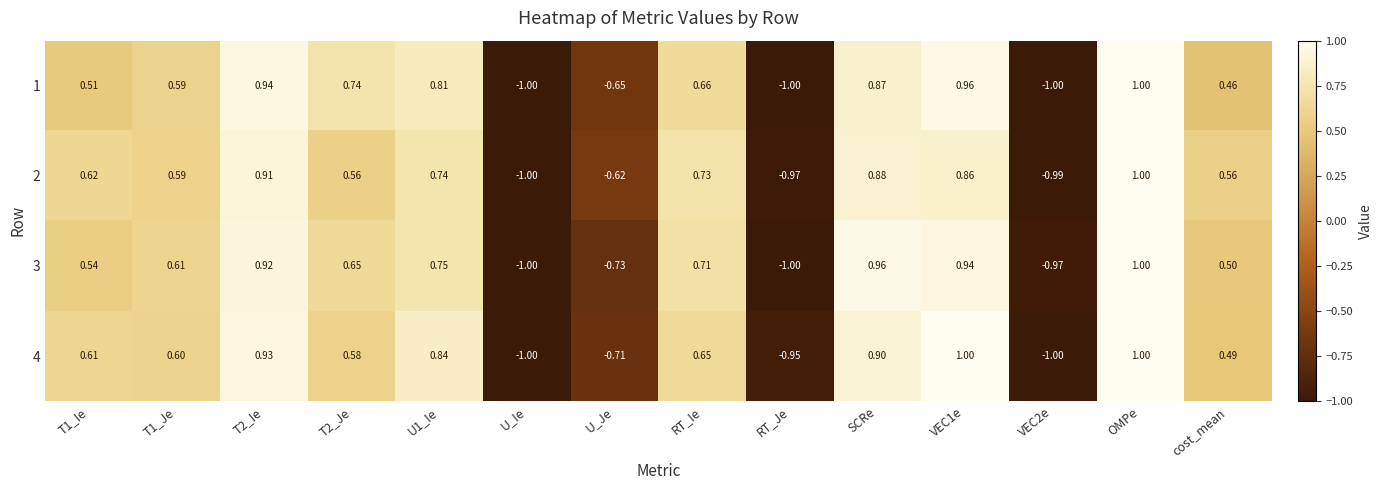

At which label is 4 closest to 0?

cost_mean